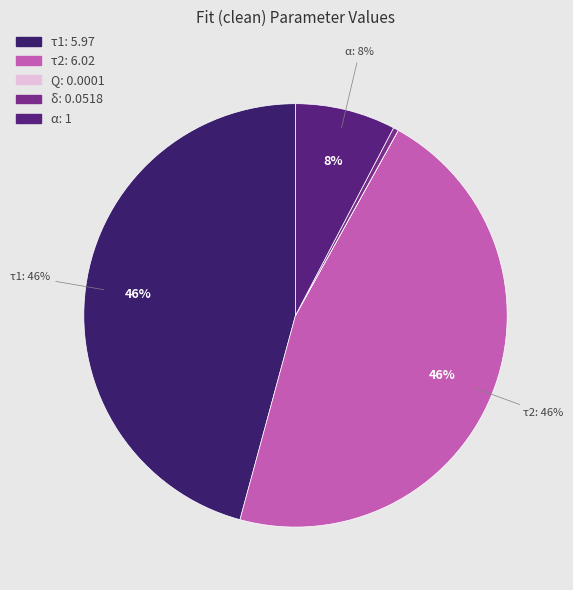

Is τ2 the majority of the pie?

No